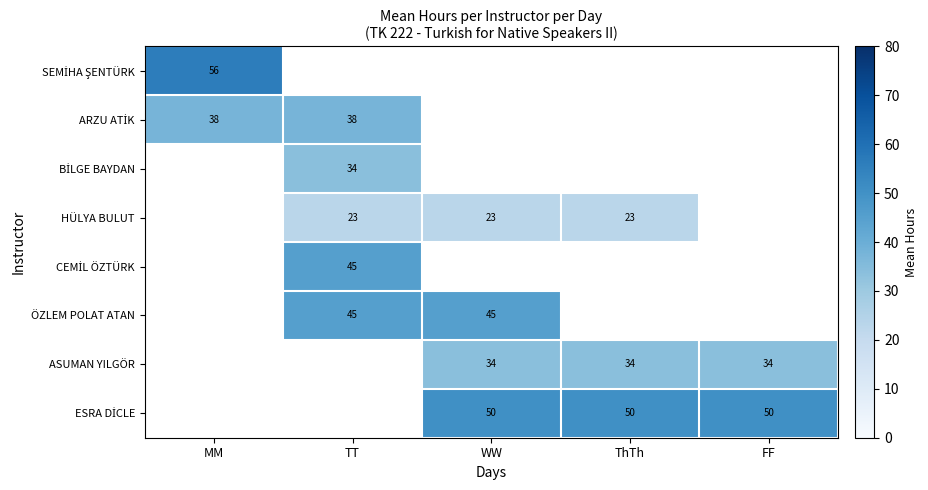

Is it true that ÖZLEM POLAT ATAN equals 62 at WW?

False